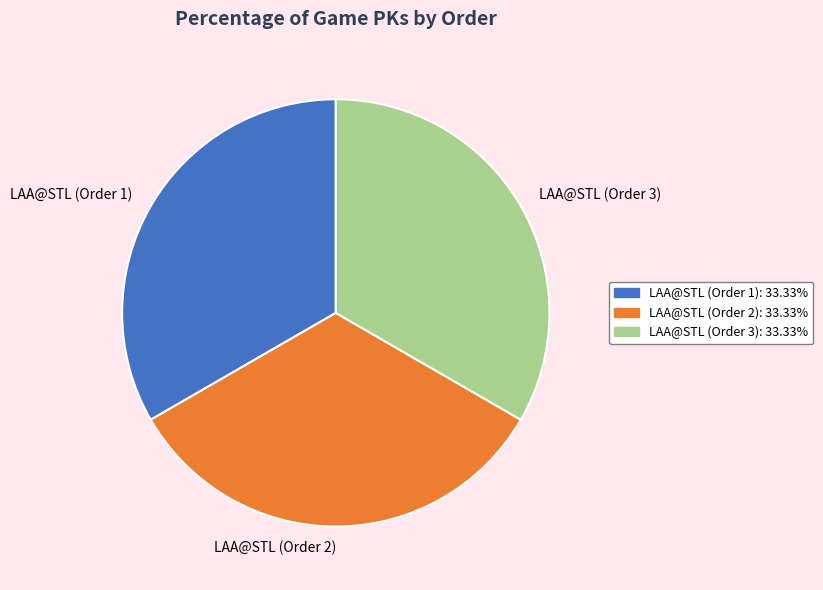

True or false: LAA@STL (Order 3) accounts for 33% of the total.

True